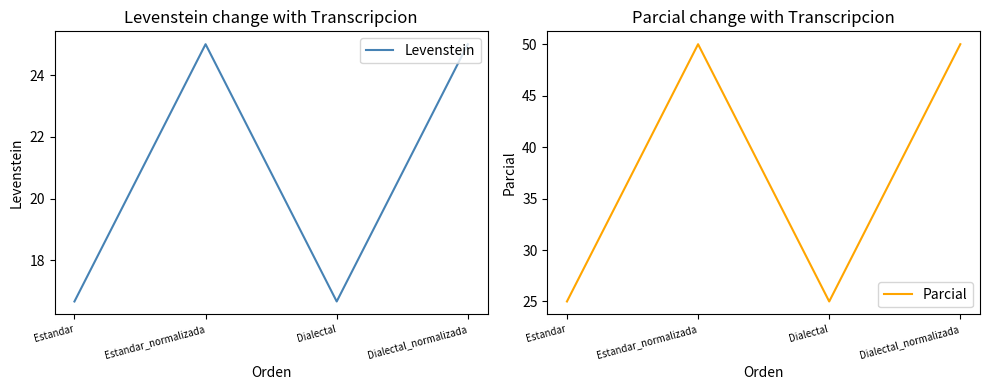

True or false: Levenstein has a value of 7.5 at Estandar.

False